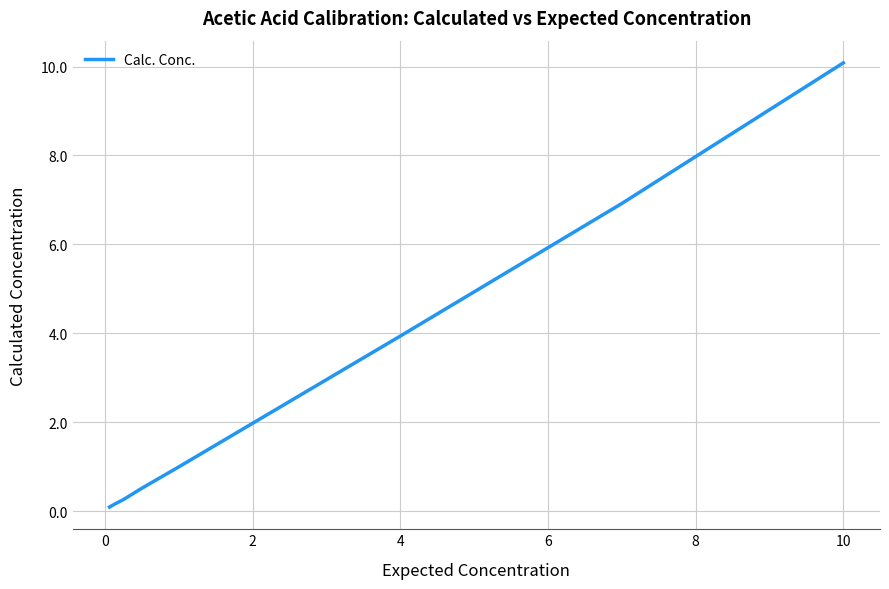

Reading right to left, extract all data points from this chart.

10.1	6.9	3.9	1.0	0.5	0.3	0.1	0.1